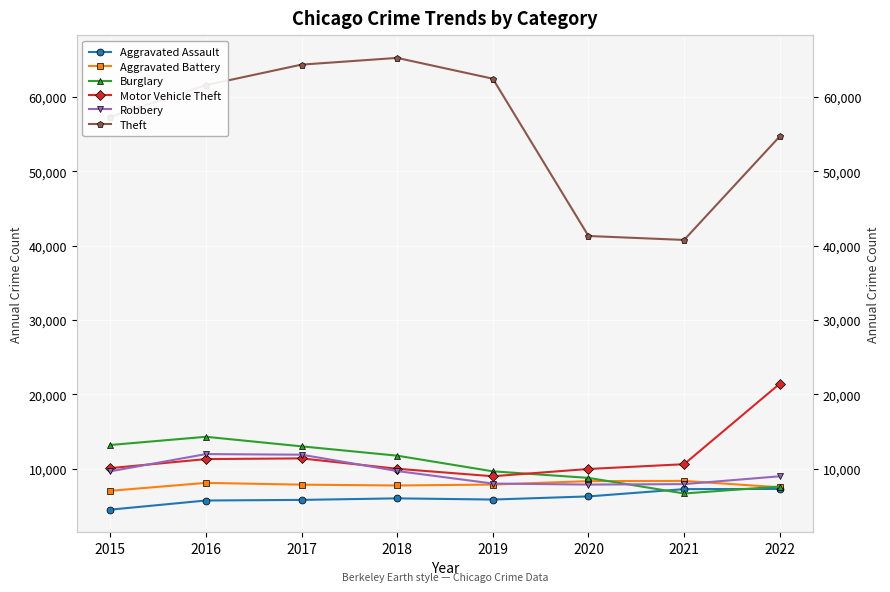

At which category is the sum across all series the highest?

2017